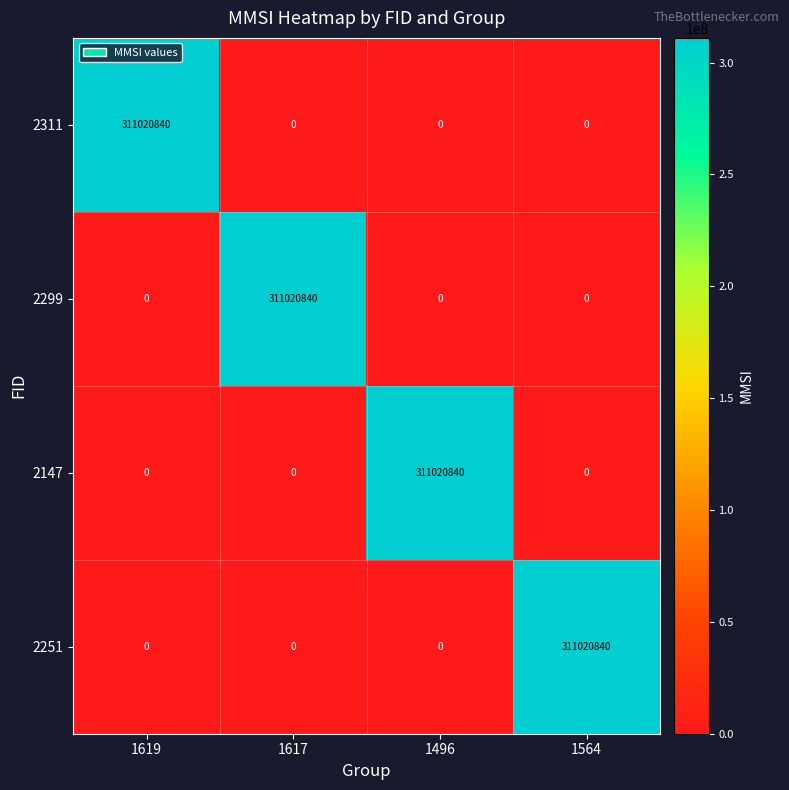

What is the maximum value shown in the chart?

311020840